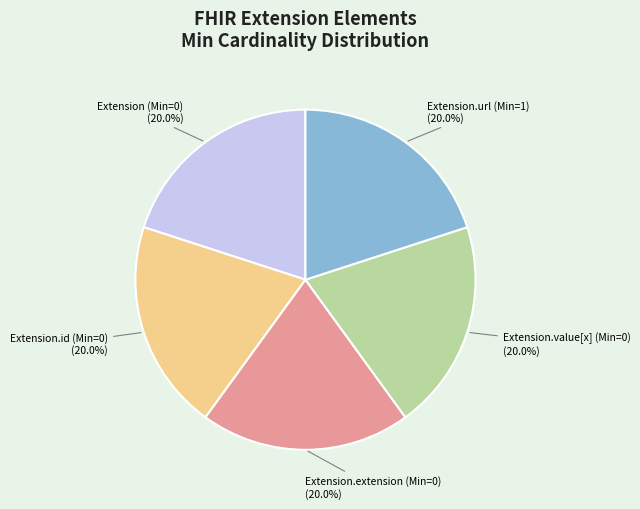

How many segments does this pie chart have?

5